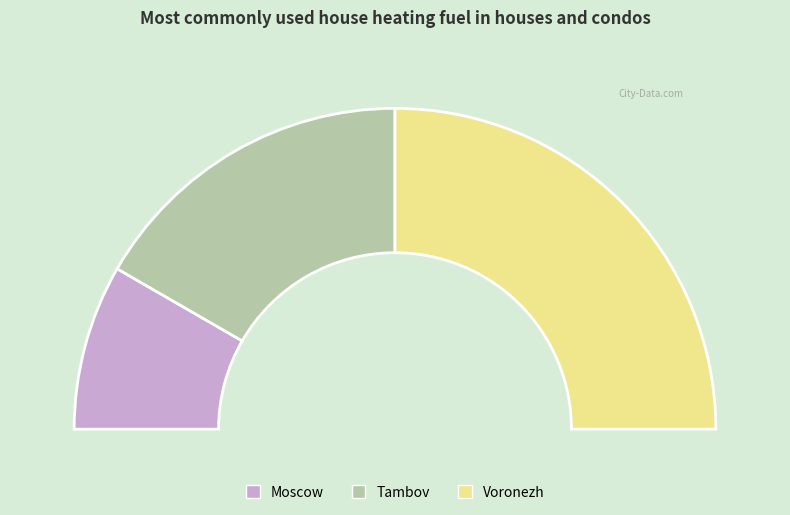

Rank the categories by value from lowest to highest.

Moscow, Tambov, Voronezh